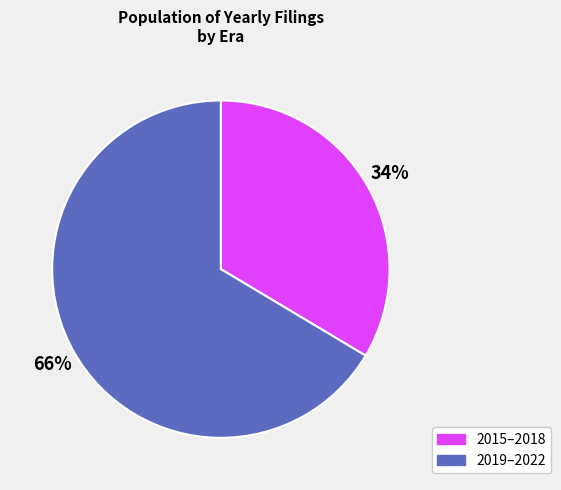

The 2019–2022 slice represents 75% of the pie. True or false?

False